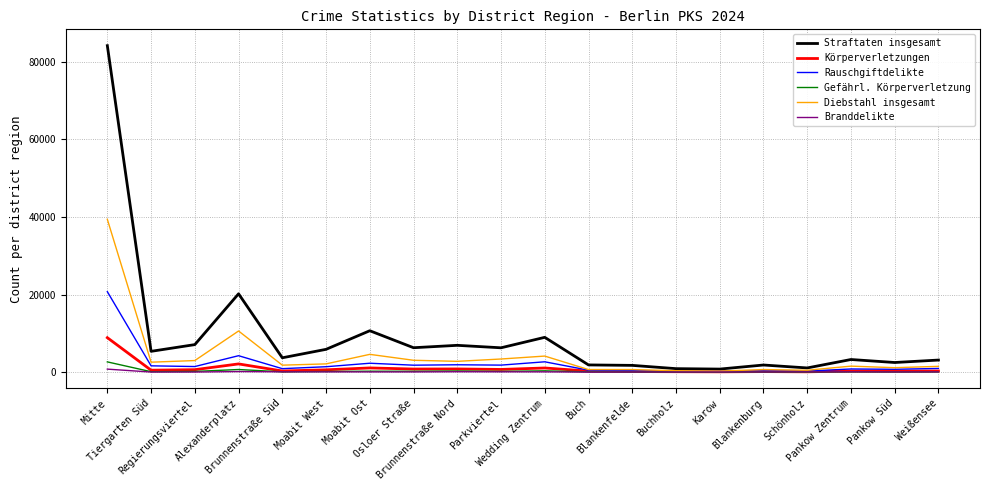

In Körperverletzungen, how many points are higher than both neighbors (excluding endpoints)?

6